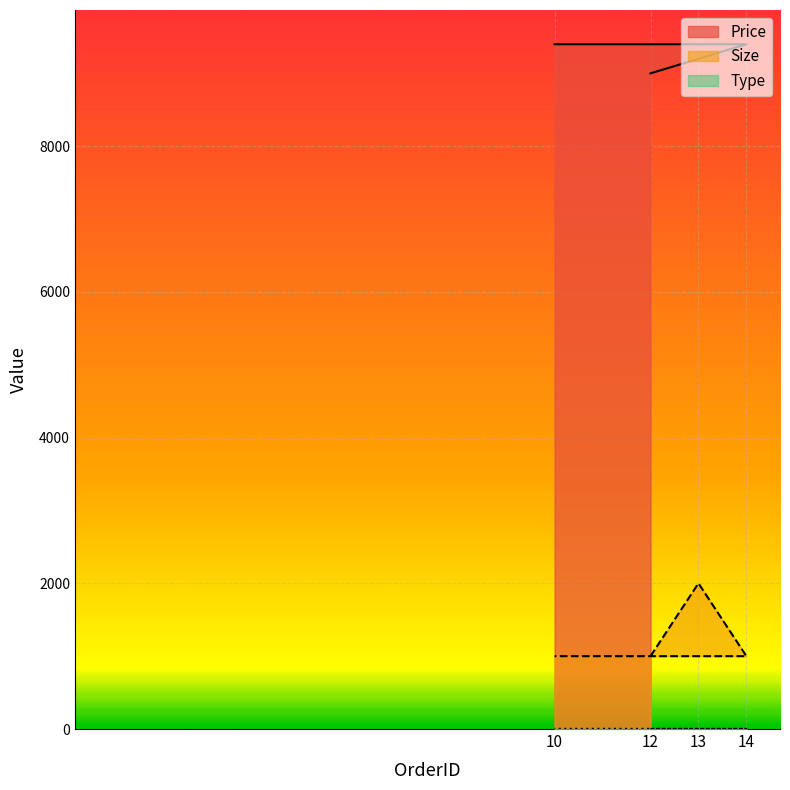

True or false: Price and Type intersect in this chart.

False